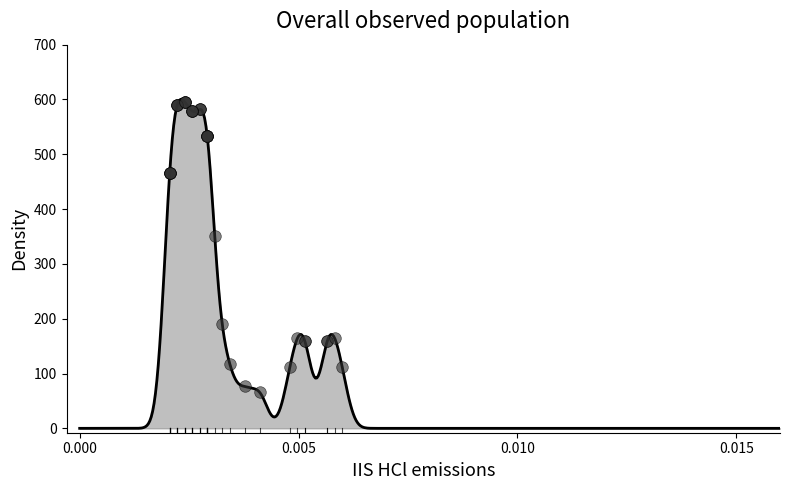

What Y value in the scatter plot is closest to 330?

351.5